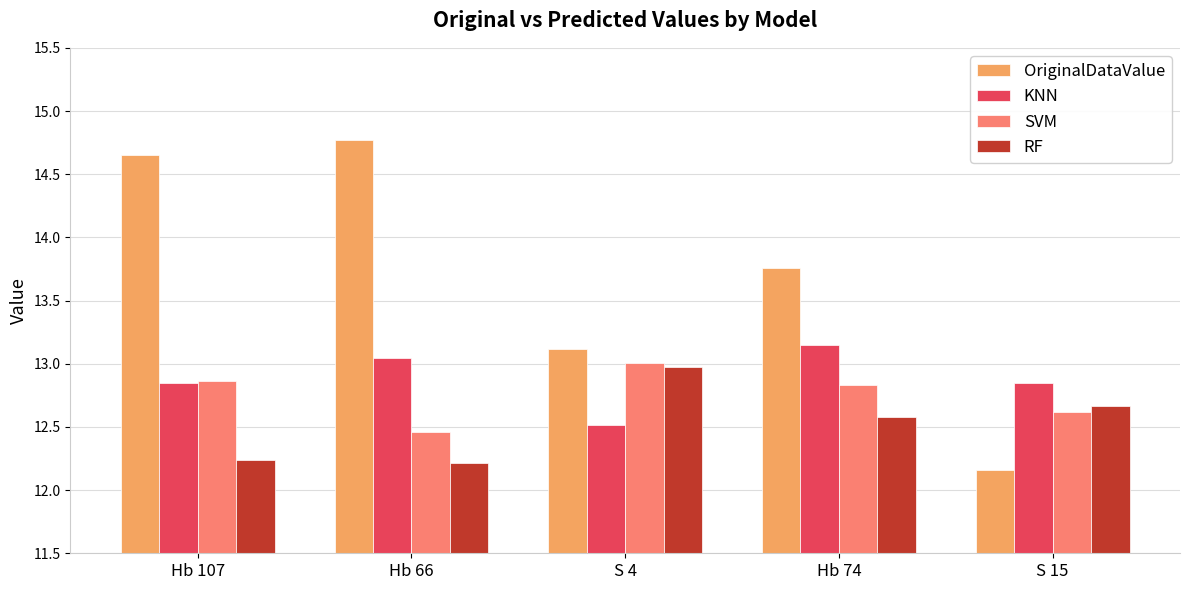

Rank the series by their maximum value, from lowest to highest.

RF, SVM, KNN, OriginalDataValue